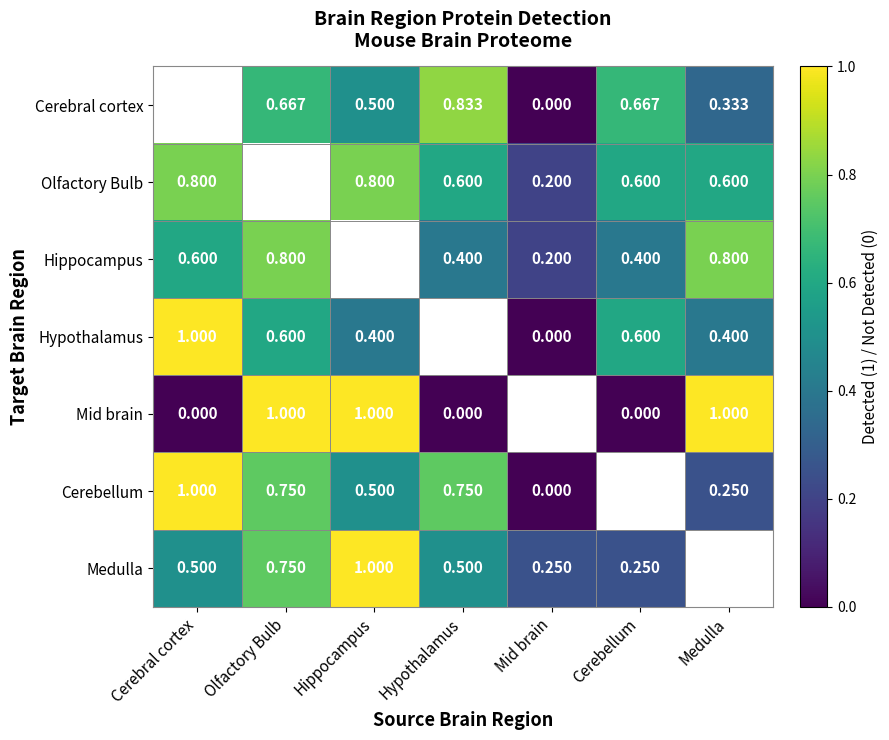

The Hypothalamus series shows 0.5 at Cerebral cortex. True or false?

False